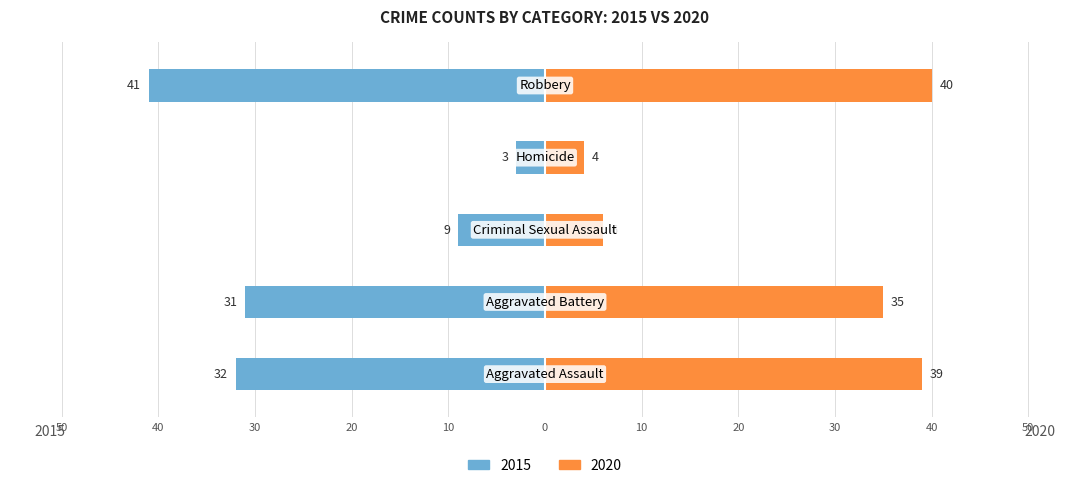

What is the sum of the 2020 values at Aggravated Battery and Criminal Sexual Assault?

41